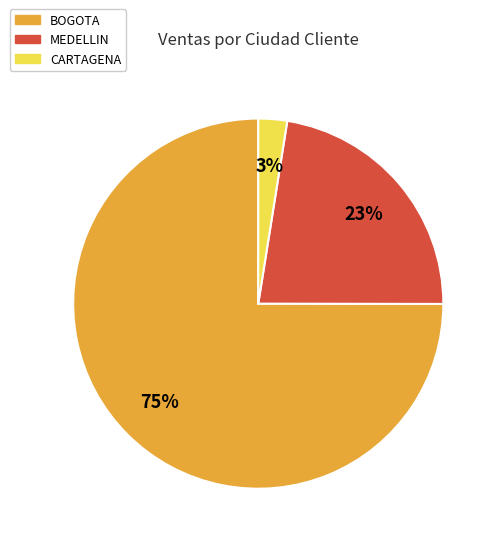

What is the ratio of the value at BOGOTA to the value at MEDELLIN?

3.3